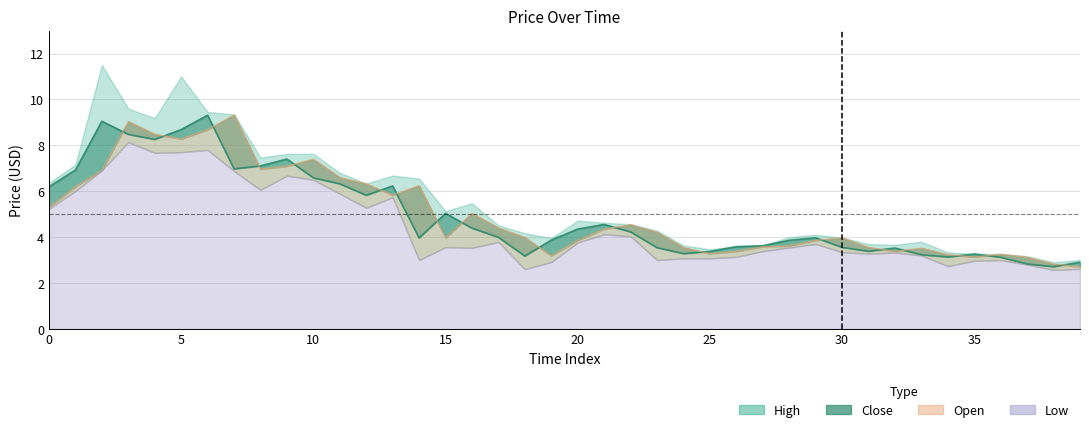

The Open series shows 9.1 at 12. True or false?

False